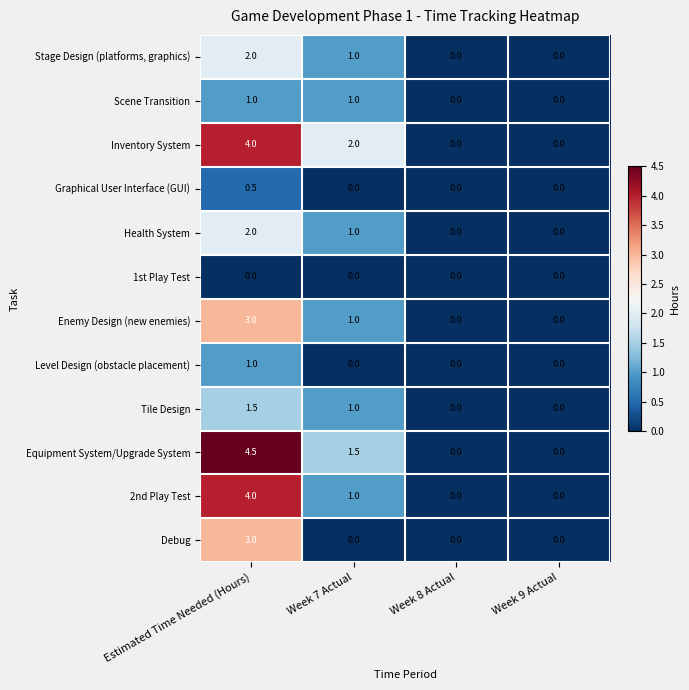

Count the number of categories in the chart.

4